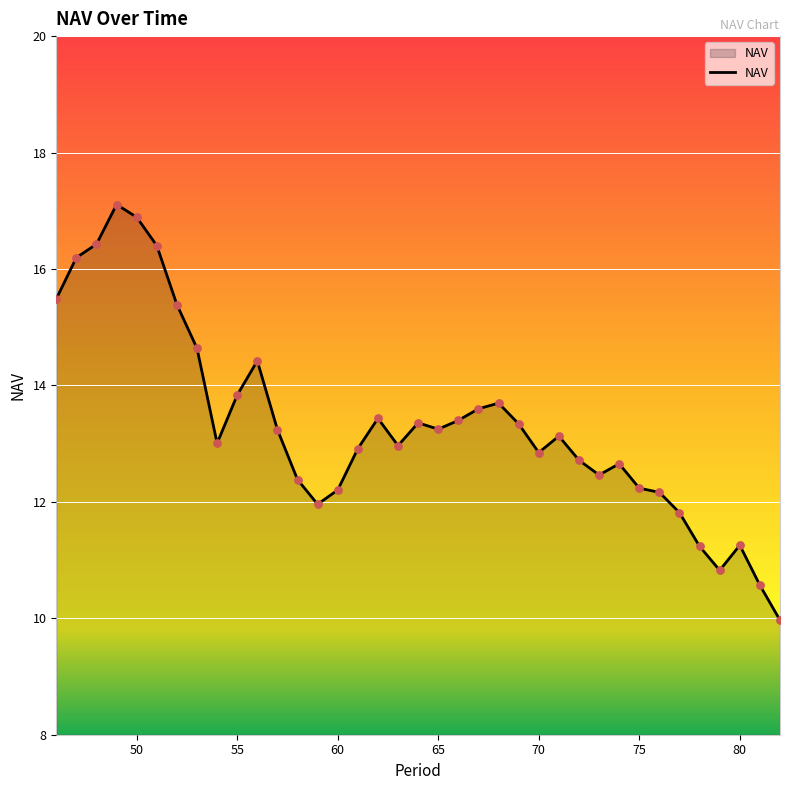

What is the smallest value displayed?

10.0